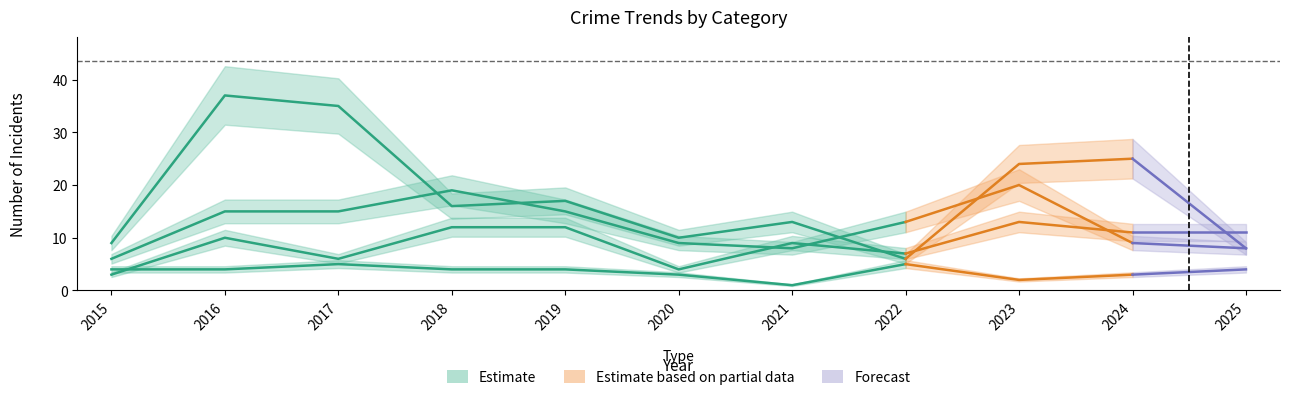

What is the total value across all series at 2020?

26